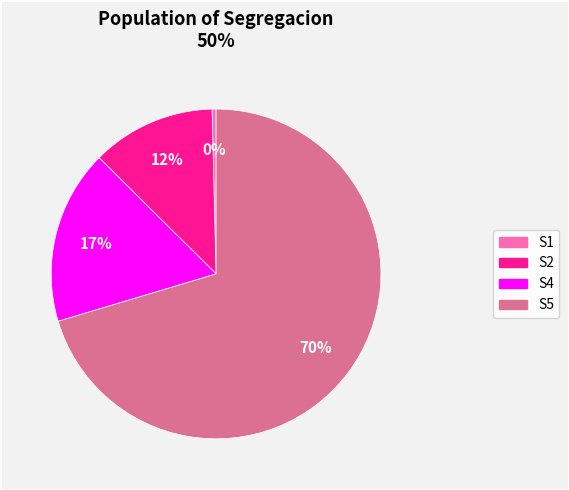

Is there a majority slice in this chart?

Yes